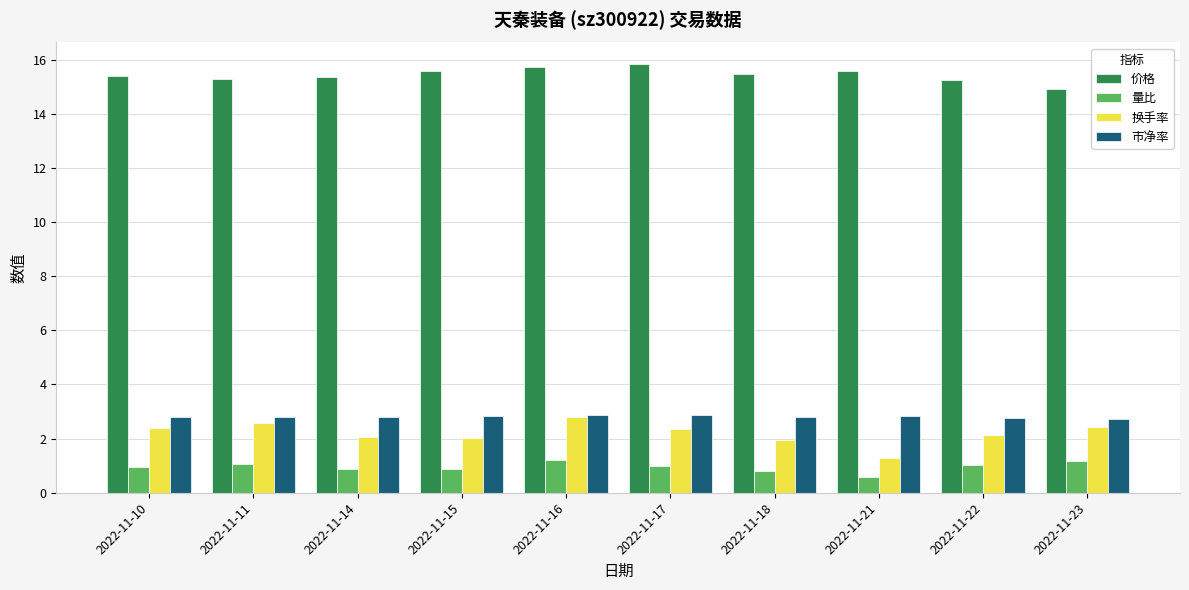

What is the difference between the maximum and second lowest values in the 市净率 series?

0.1